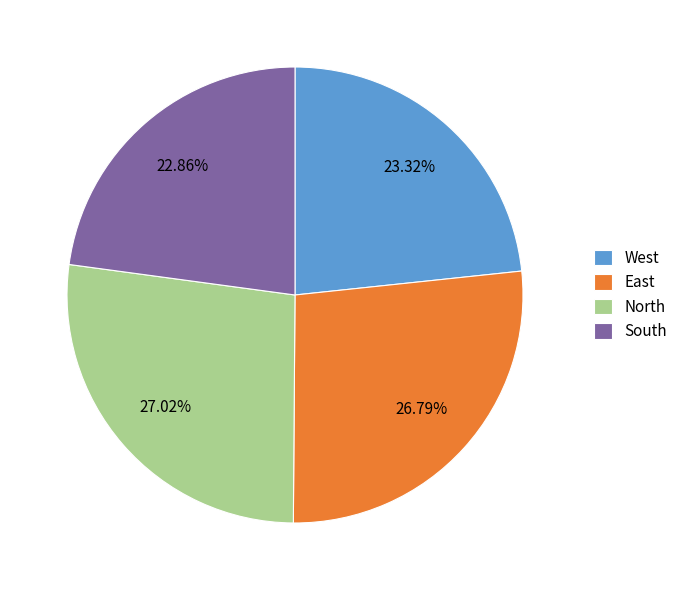

How many slices are in this pie chart?

4